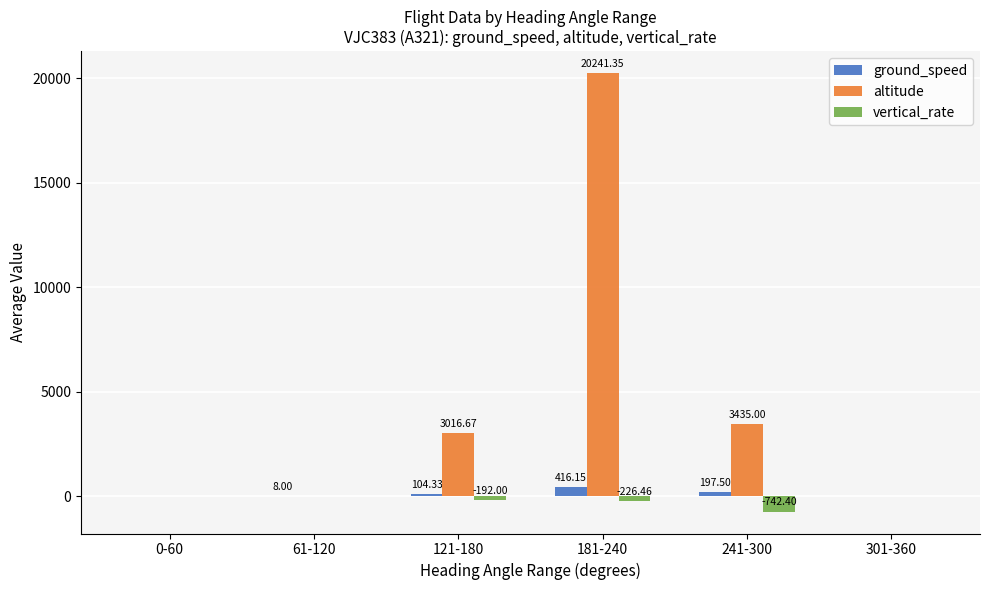

Which series has the largest total across all categories?

altitude